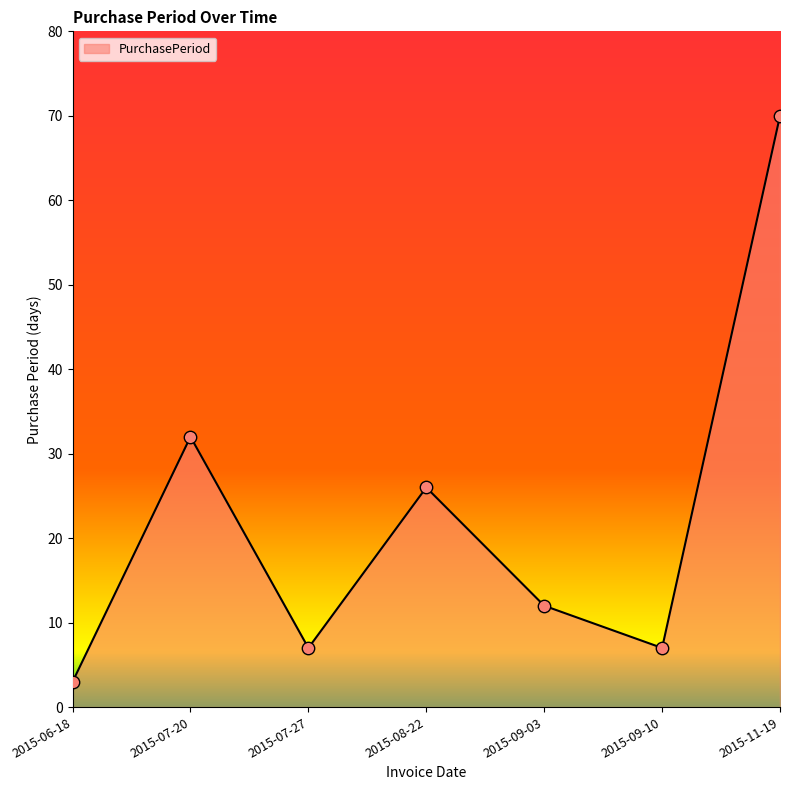

Approximately how many times larger is the value at 2015-06-18 compared to 2015-08-22?

0.1